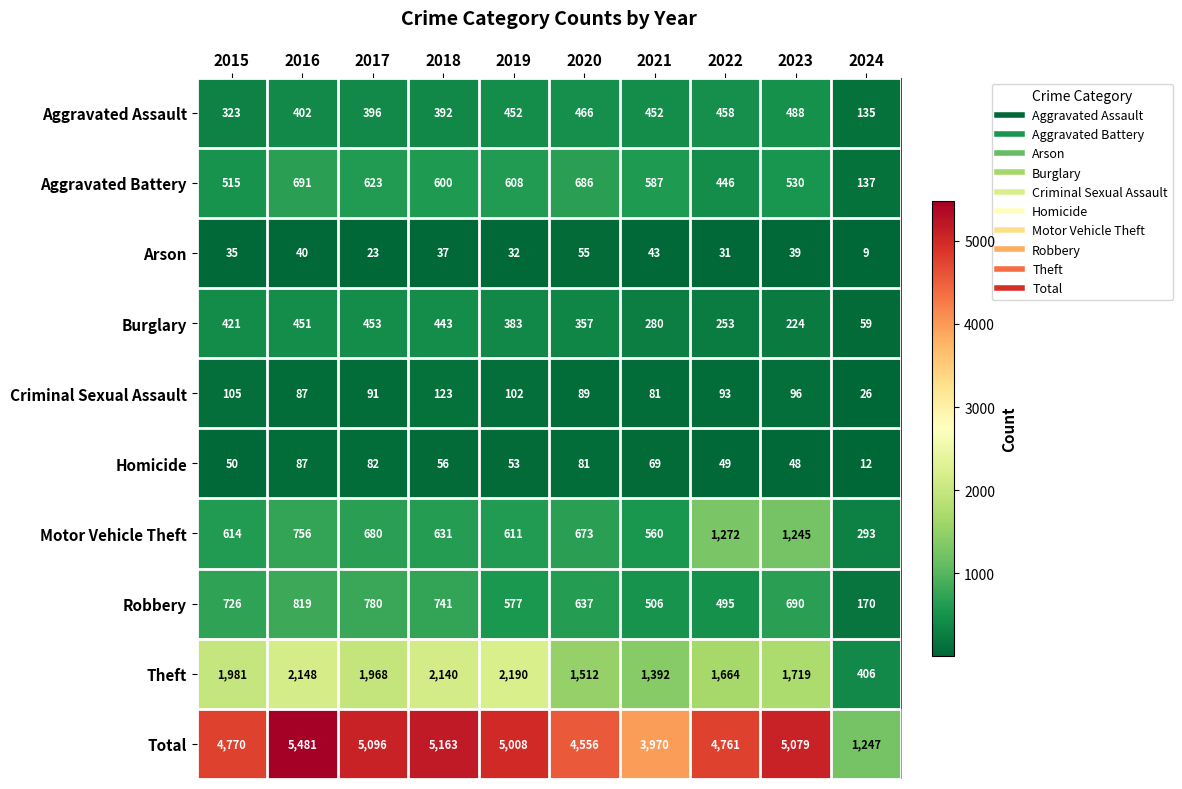

What is the difference between the Aggravated Assault values at 2024 and 2023?

353